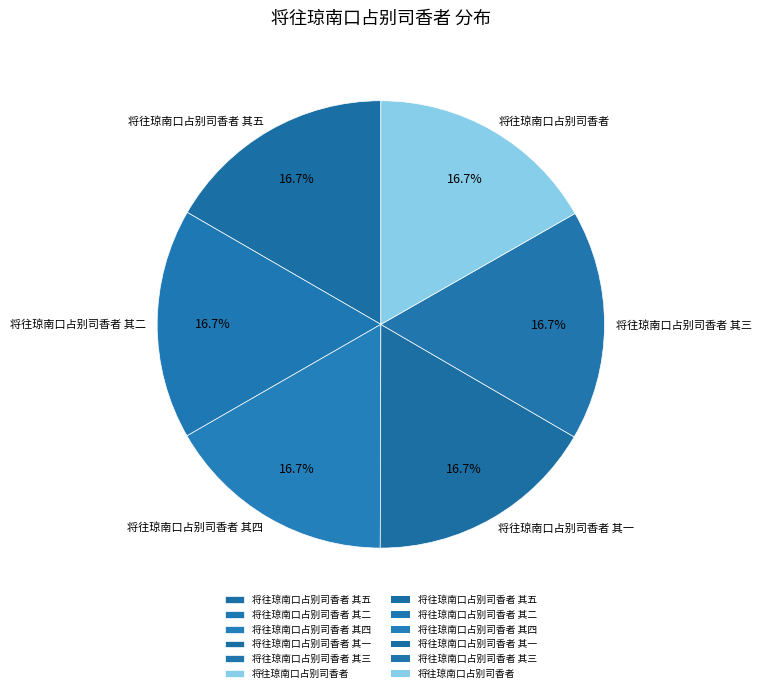

What is the ratio of the value at 将往琼南口占别司香者 其五 to the value at 将往琼南口占别司香者 其一?

1.0